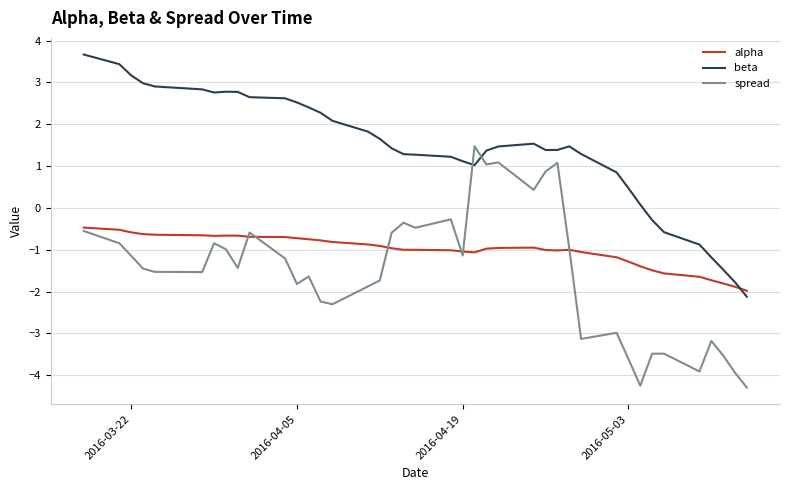

What is the lowest value of the beta series?

-2.1